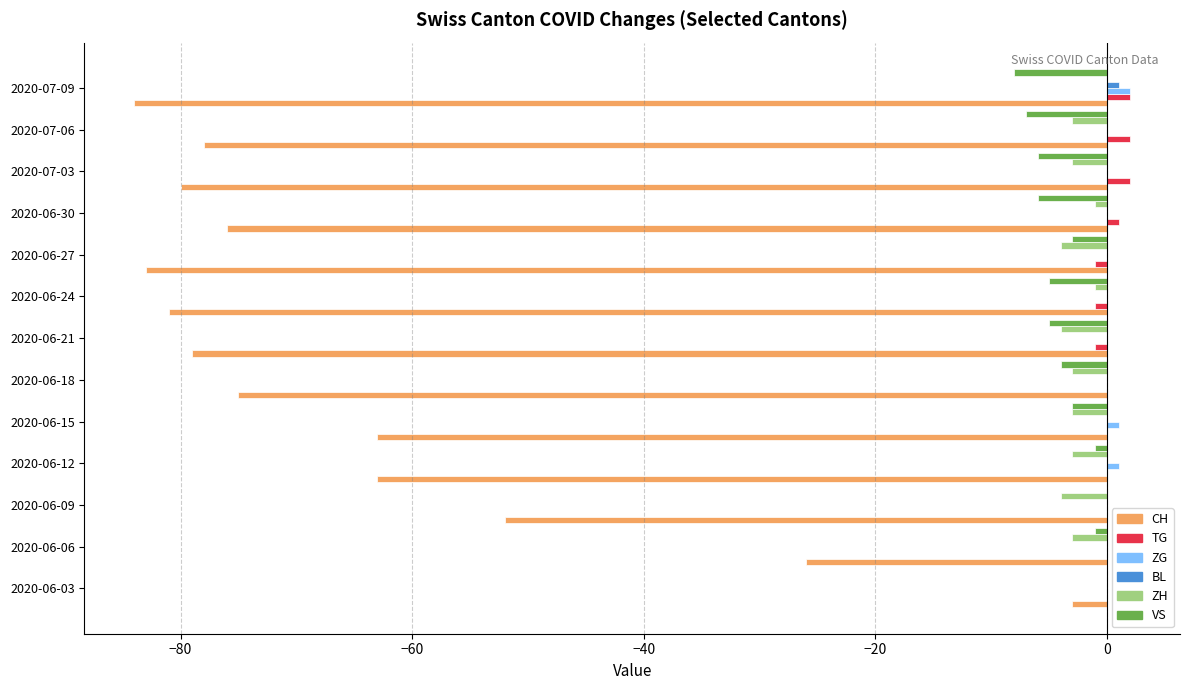

What is the sum of all ZH values?

-32